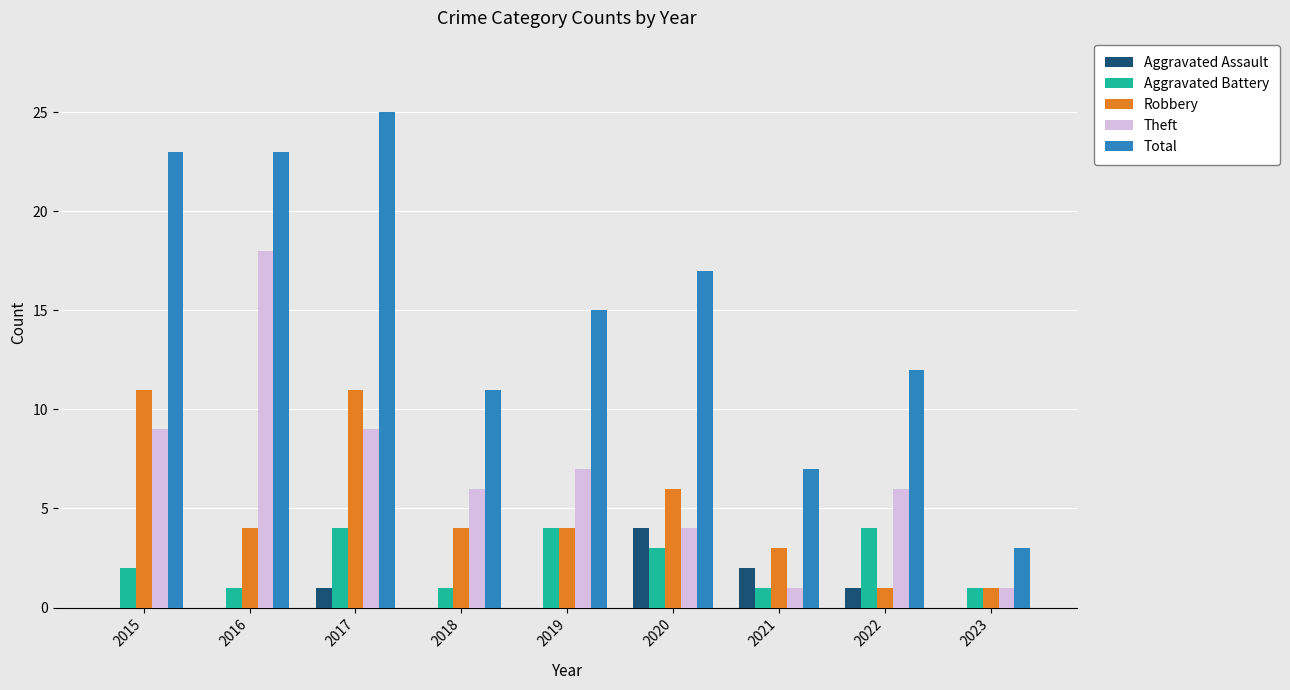

Which series has the largest total across all categories?

Total